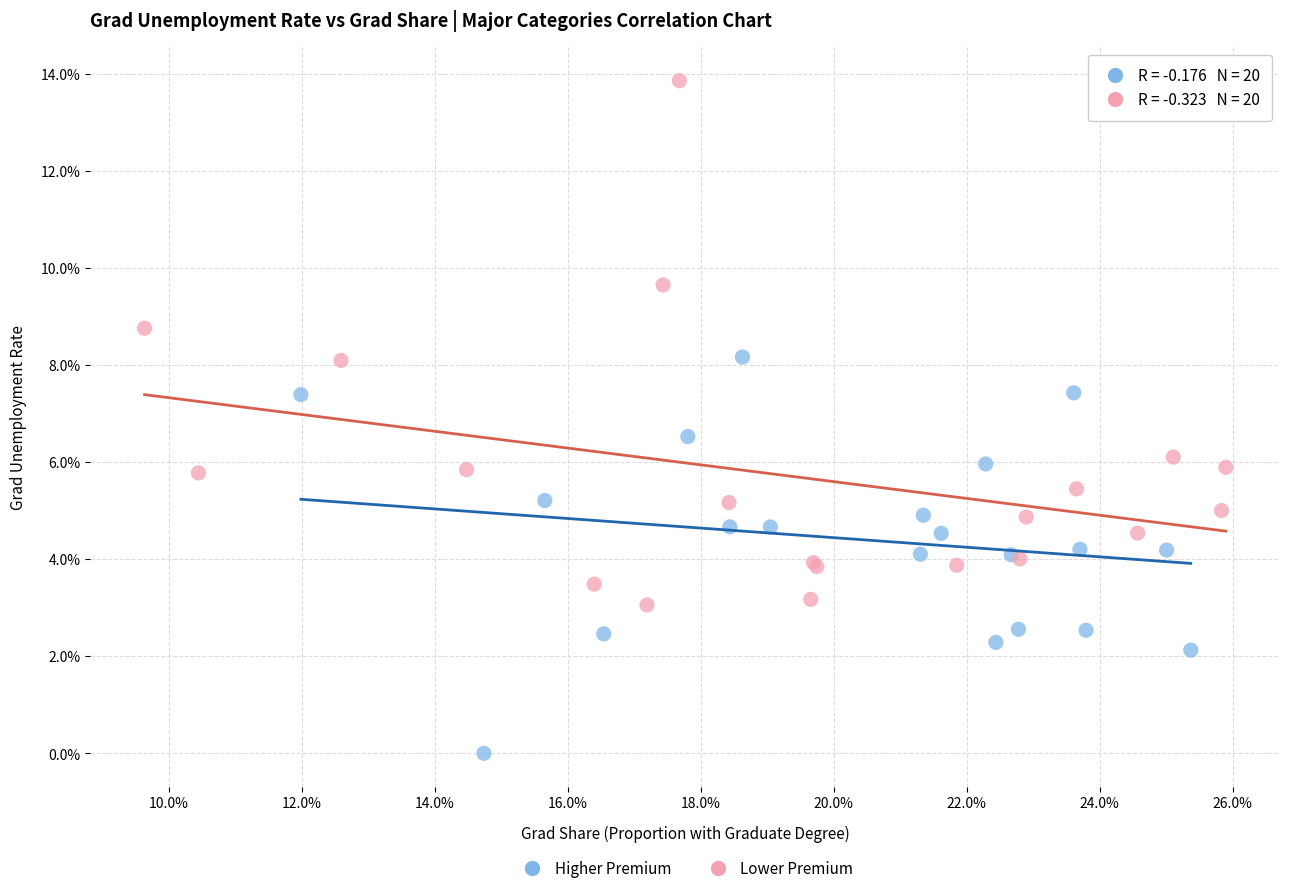

What are all the series names shown in the legend?

Higher Premium, Lower Premium